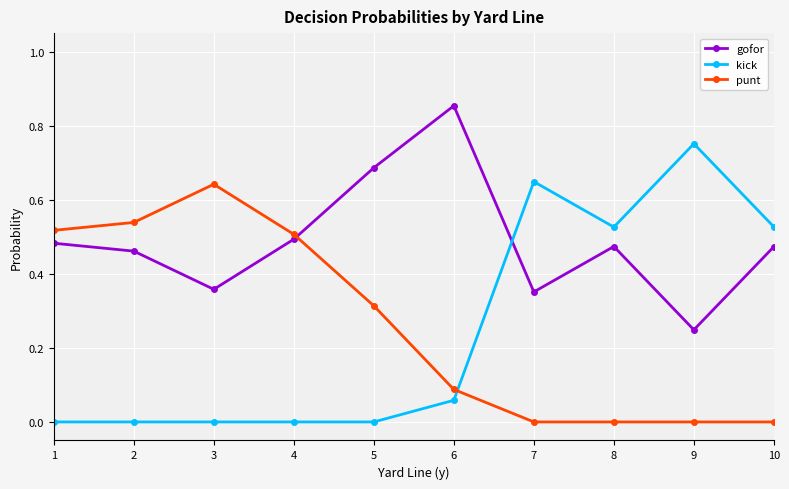

True or false: punt has more than 0 points higher than both neighbors.

True